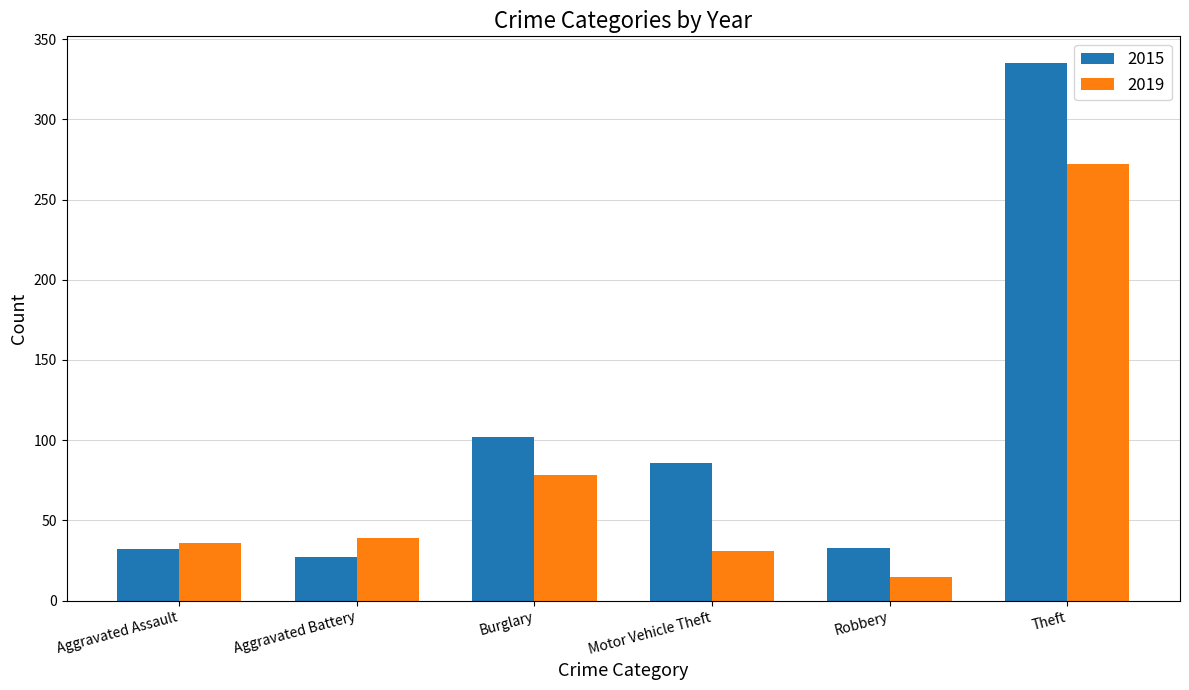

What is the difference between the maximum and minimum values in the 2015 series?

308